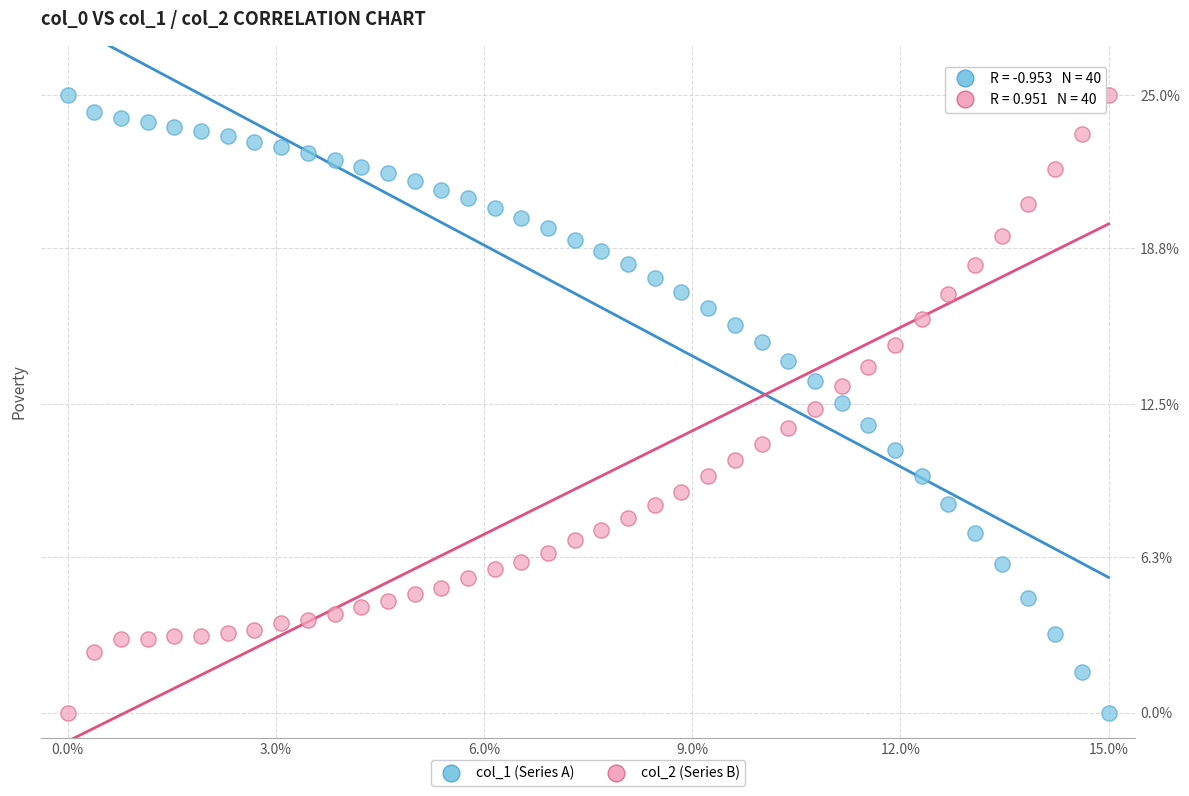

What are all the series names shown in the legend?

col_1 (Series A), col_2 (Series B)